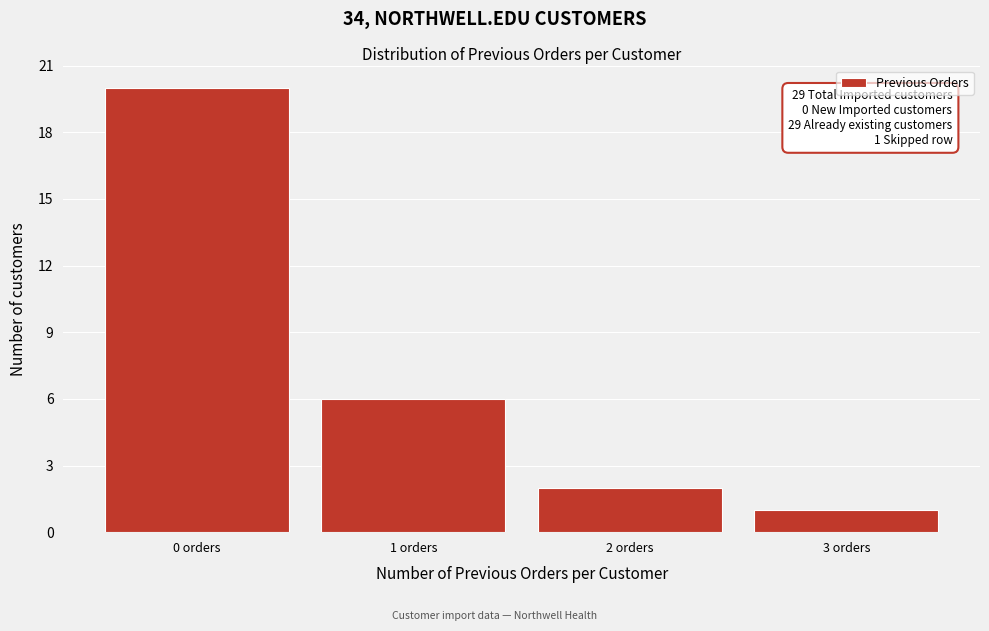

Reading left to right, transcribe all the data shown in this chart.

20	6	2	1